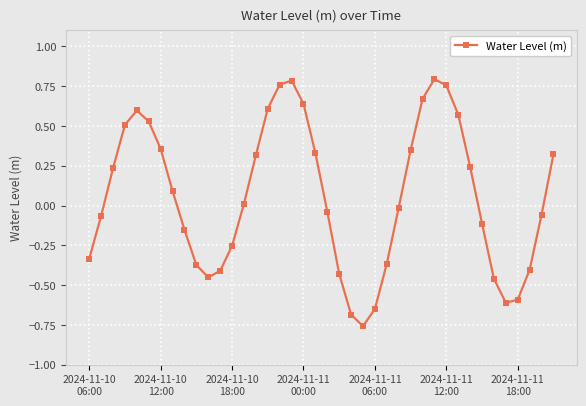

How many distinct data groups are displayed?

1